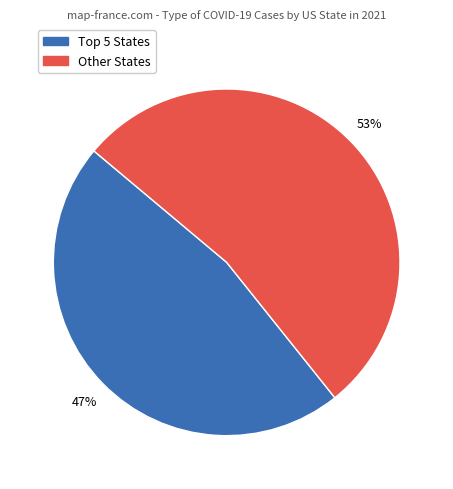

Which slice is the largest?

Other States